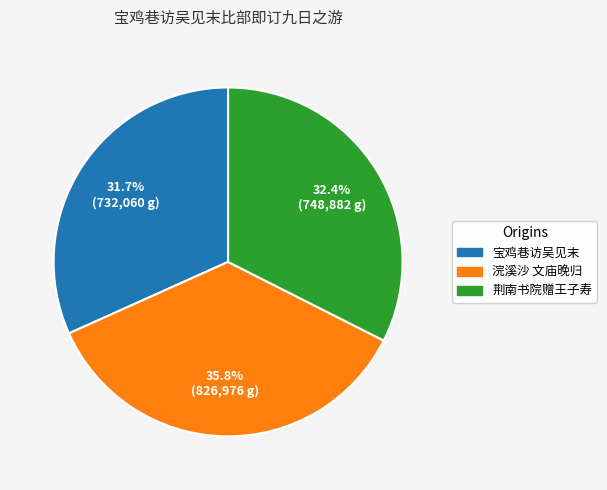

Is there any slice that represents more than half of the pie?

No